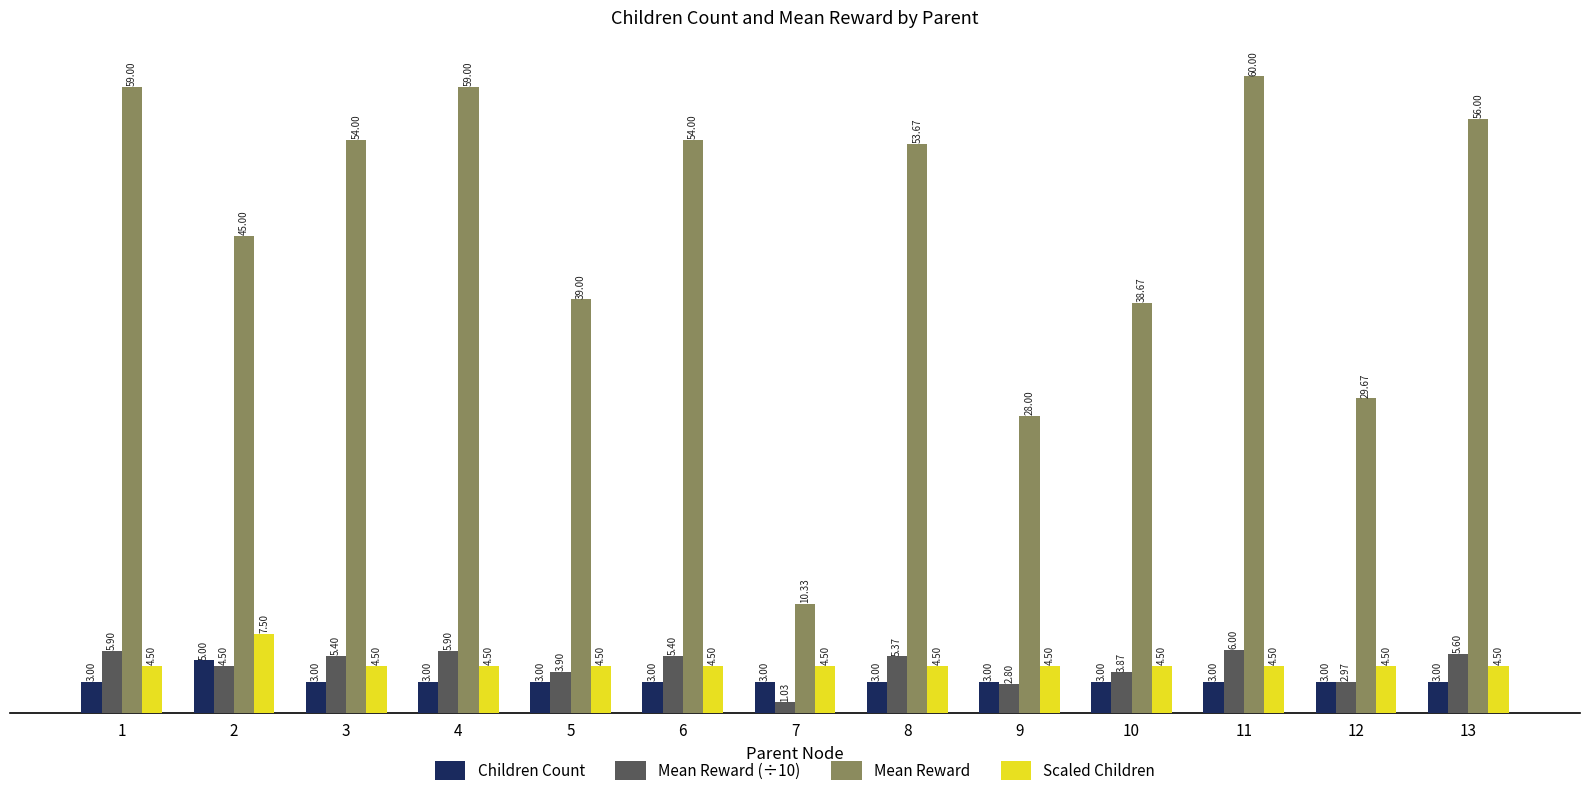

Between 2 and 4, which series saw the biggest shift?

Mean Reward